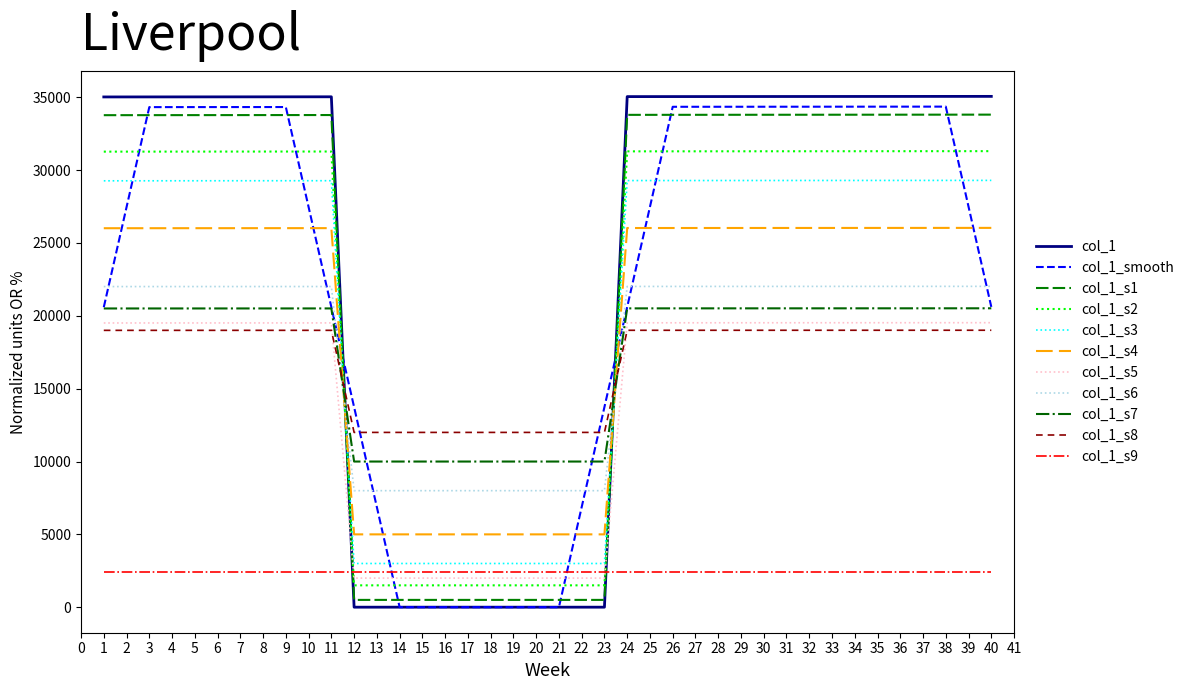

How many lines are shown in the chart?

11